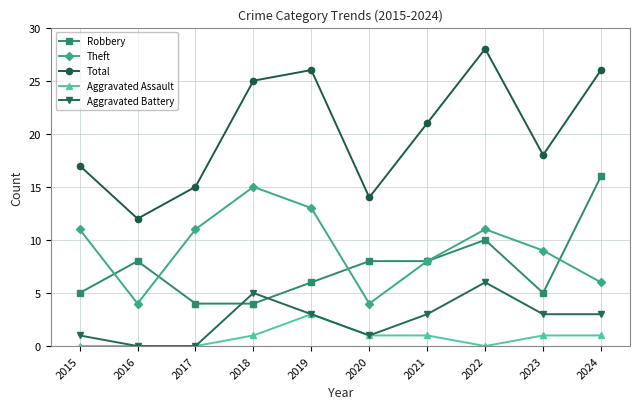

The value of Total at 2019 is 13. True or false?

False